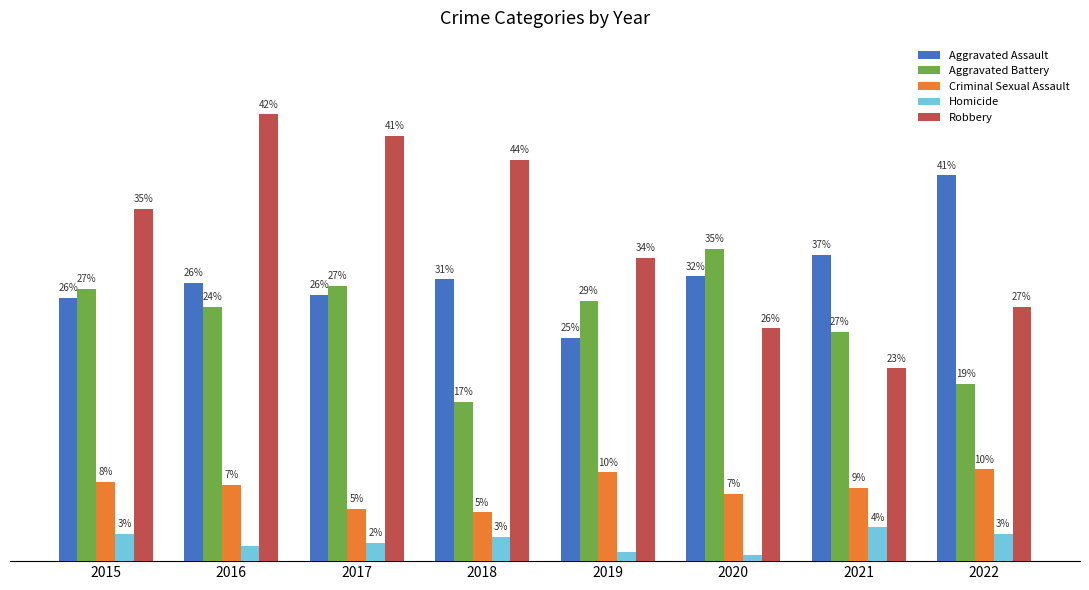

What is the difference between the Robbery values at 2016 and 2015?

31